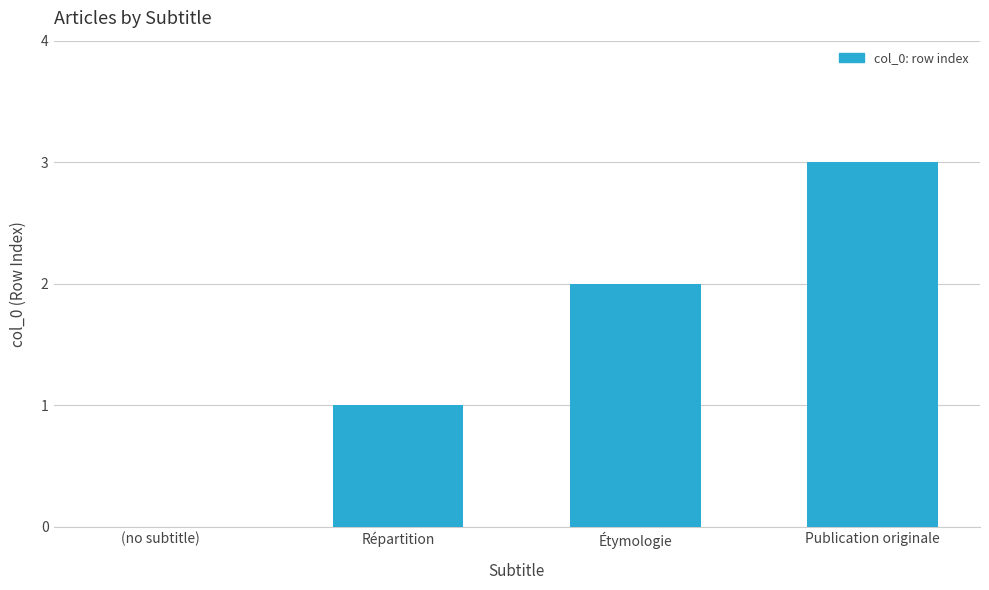

How many values are between 1 and 3?

3